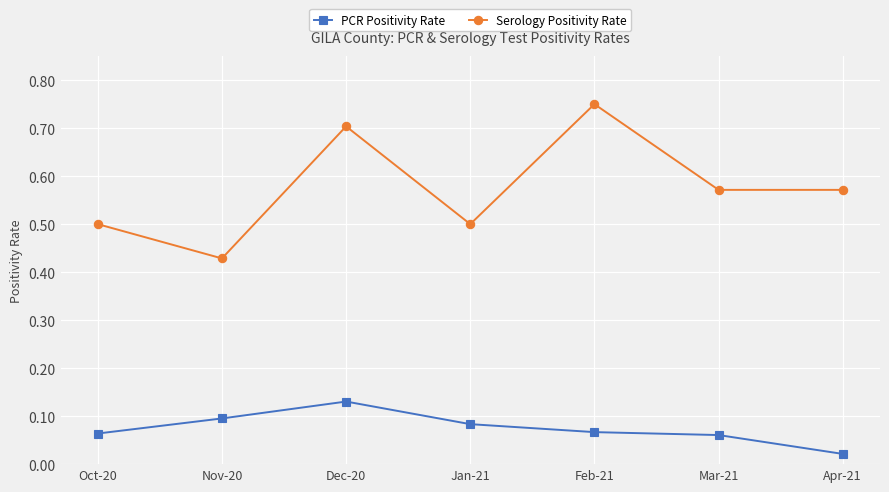

True or false: PCR Positivity Rate has a value of 0.1 at Jan-21.

True